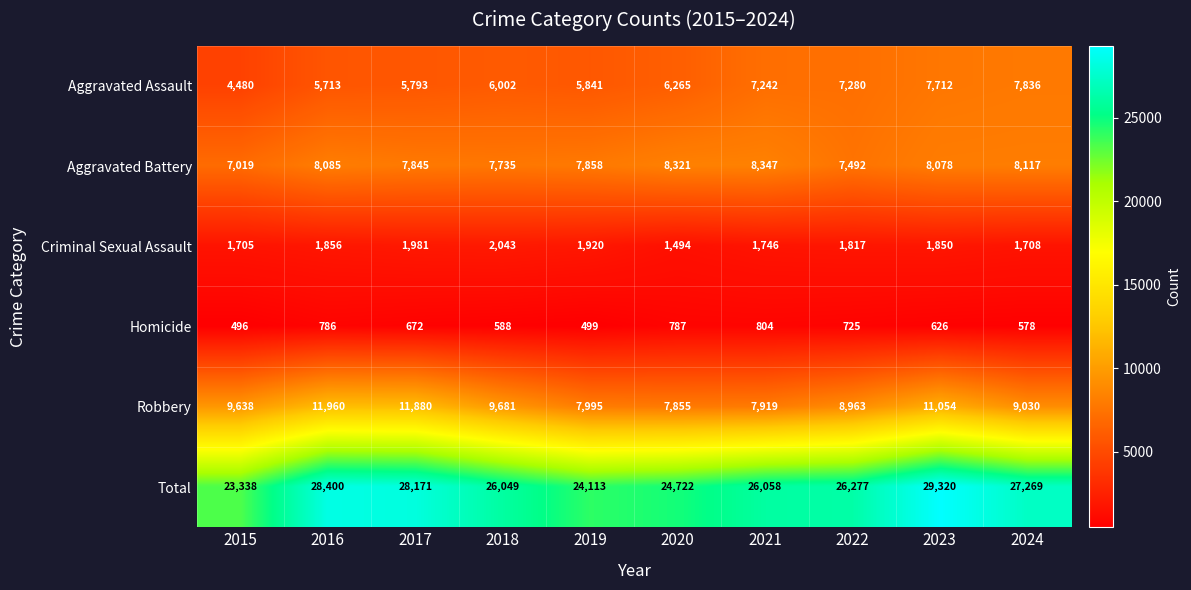

Which label corresponds to the smallest value in the chart?

2015